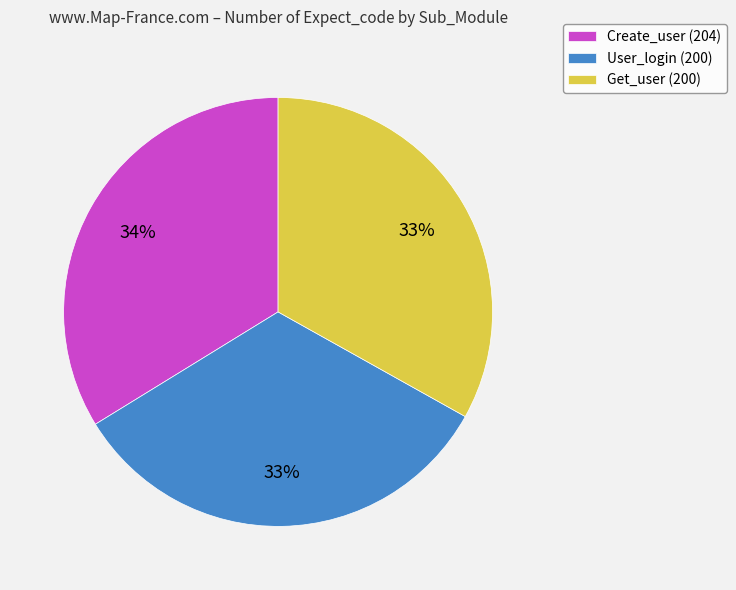

Is there any slice that represents more than half of the pie?

No